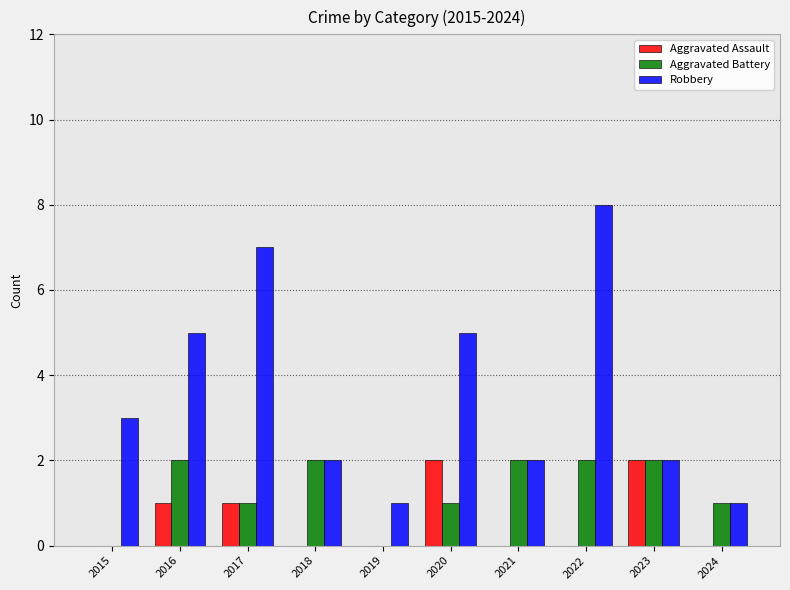

What is the greatest value displayed?

8